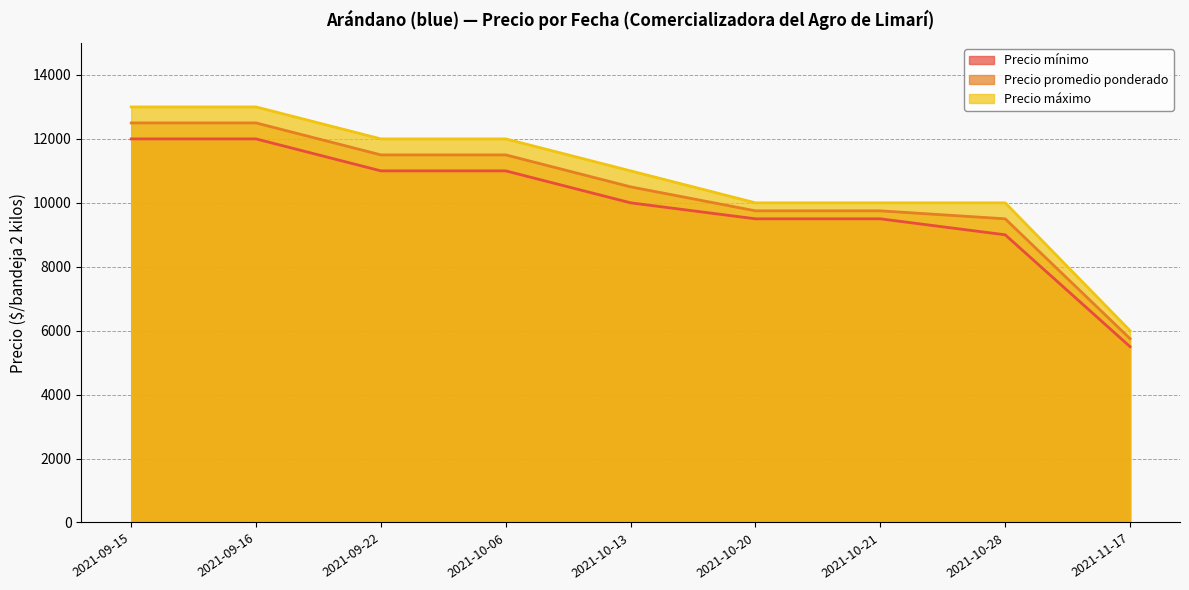

List the series in order of their overall mean, highest first.

Precio máximo, Precio promedio ponderado, Precio mínimo